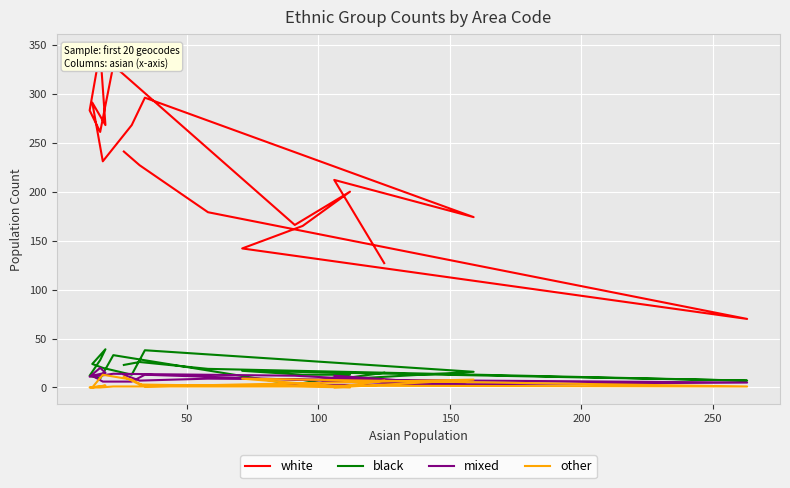

The white series shows 365 at 7. True or false?

False